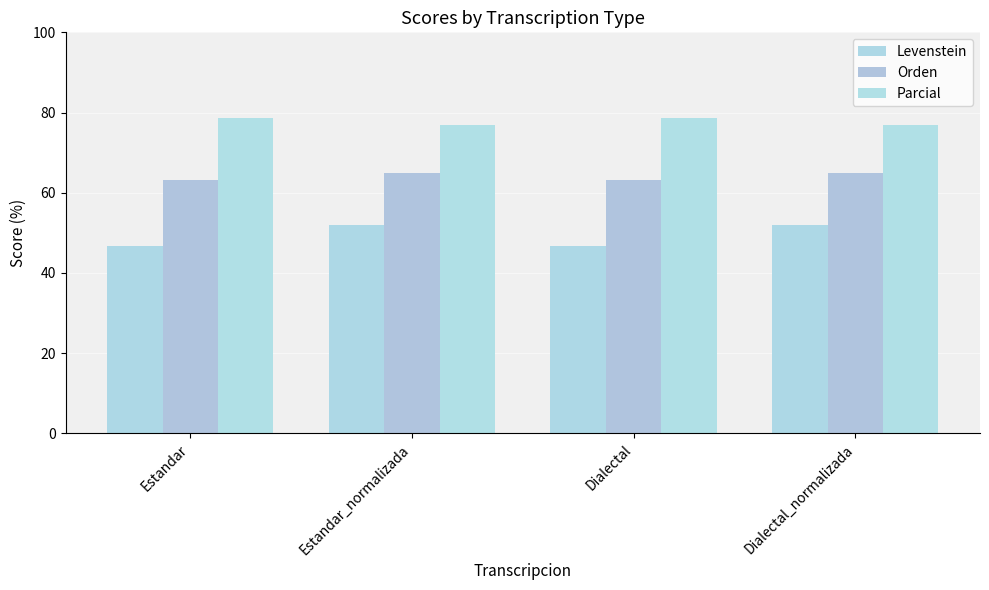

Reading left to right, extract all data points from this chart.

Levenstein: Estandar=46.7	Estandar_normalizada=52.0	Dialectal=46.7	Dialectal_normalizada=52.0
Orden: Estandar=63.2	Estandar_normalizada=64.9	Dialectal=63.2	Dialectal_normalizada=64.9
Parcial: Estandar=78.6	Estandar_normalizada=76.9	Dialectal=78.6	Dialectal_normalizada=76.9